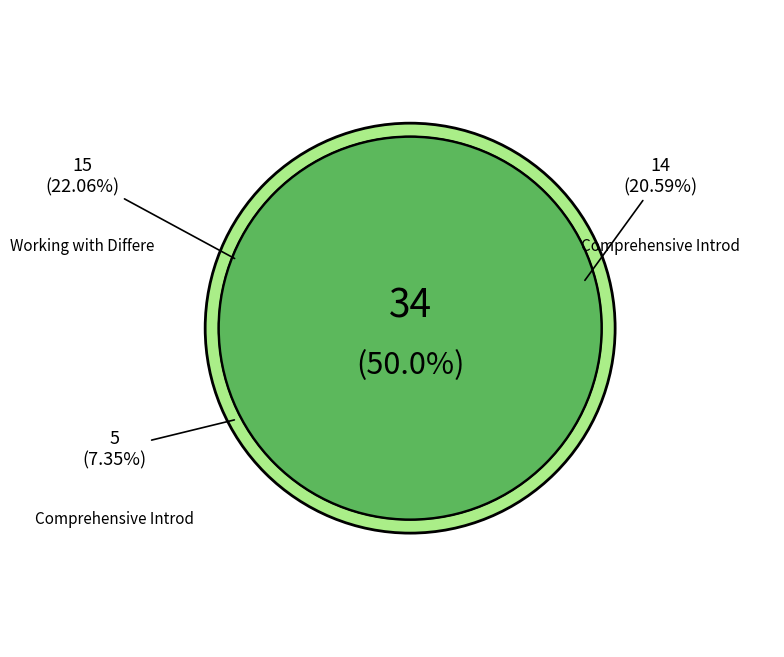

What is the smallest slice in the pie chart?

Comprehensive Introduction to Front-End